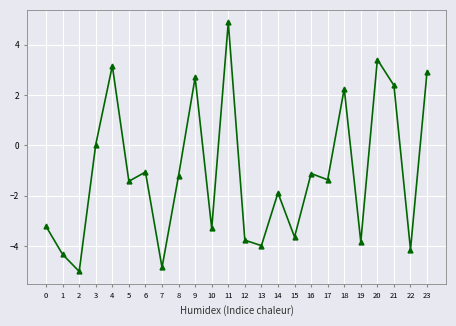

Between 1 and 21, which is larger?

21